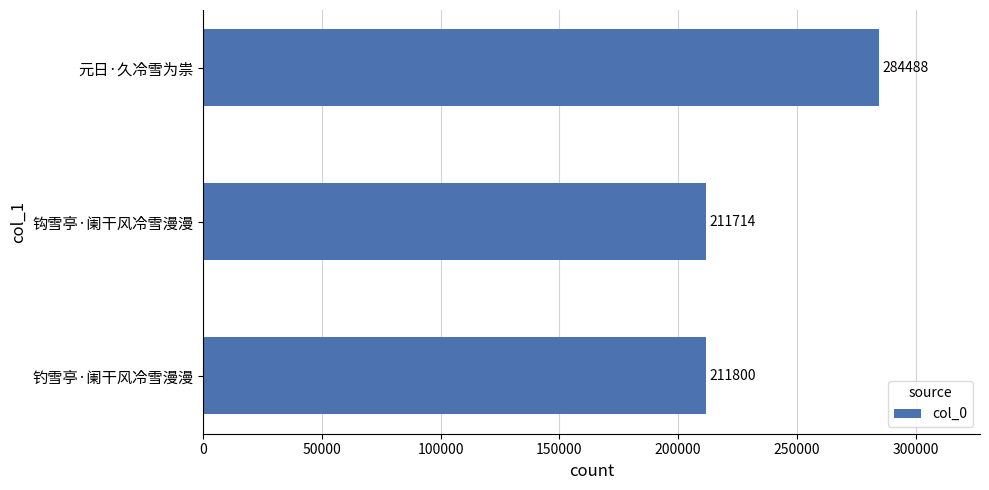

What is the difference between the maximum and minimum values?

72774